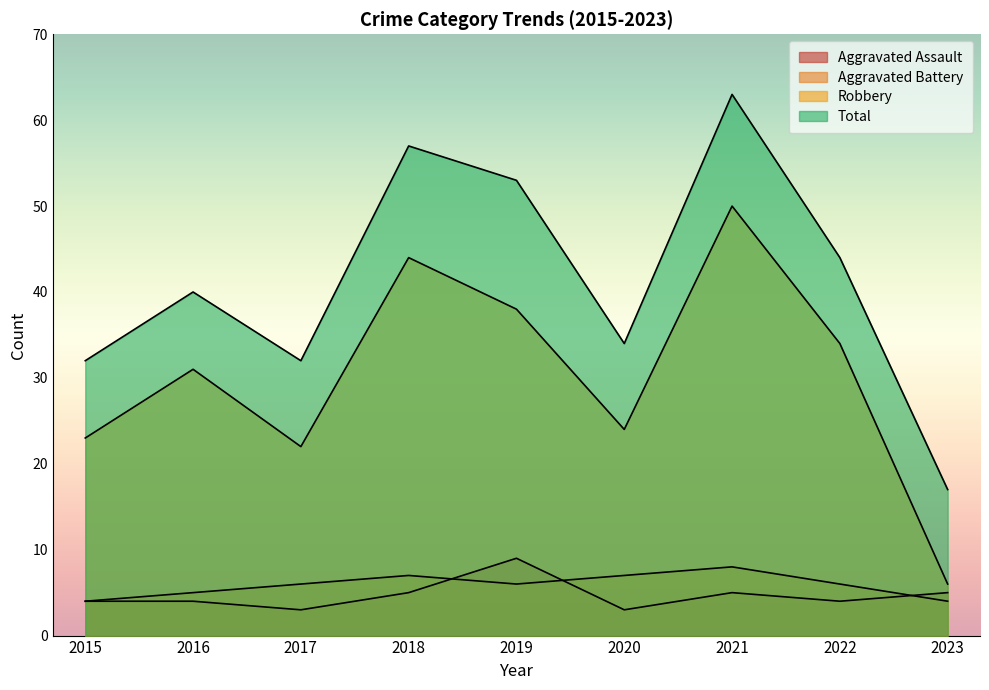

Reading right to left, what are all the values shown in this chart?

Aggravated Assault: 5	4	5	3	9	5	3	4	4
Aggravated Battery: 4	6	8	7	6	7	6	5	4
Robbery: 6	34	50	24	38	44	22	31	23
Total: 17	44	63	34	53	57	32	40	32